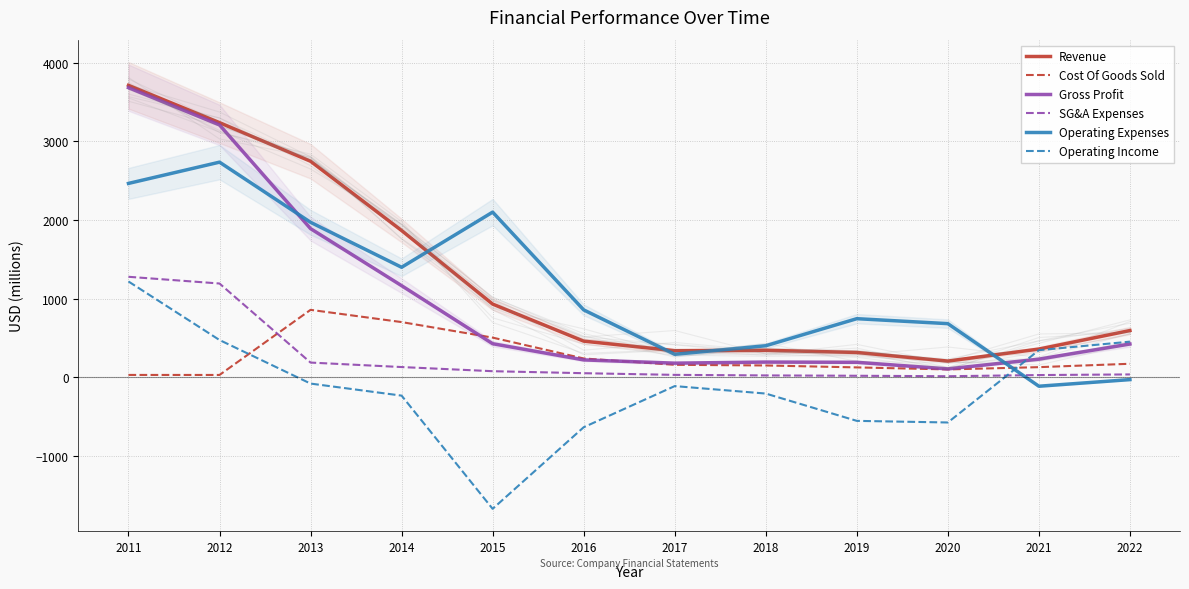

Rank the series by their maximum value, from lowest to highest.

Cost Of Goods Sold, Operating Income, SG&A Expenses, Operating Expenses, Gross Profit, Revenue